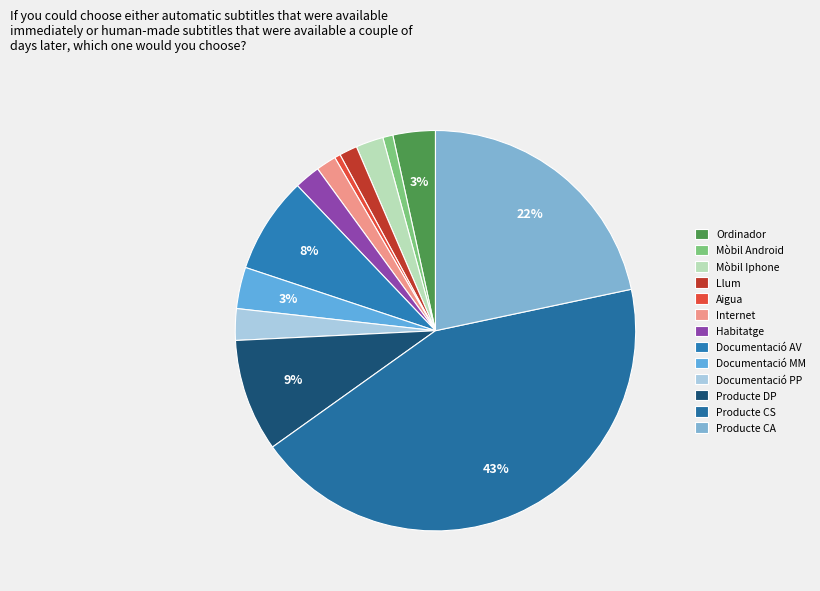

Which category has the smallest portion of the pie?

Aigua